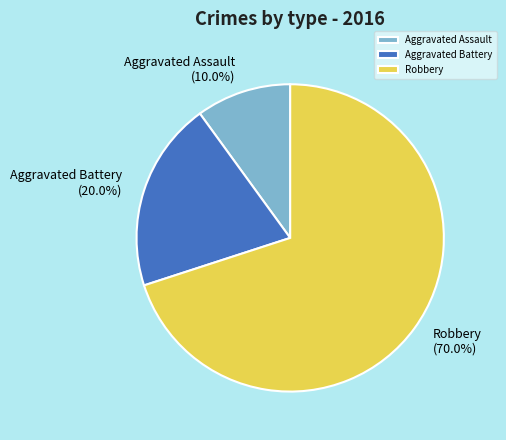

True or false: Robbery accounts for 70% of the total.

True